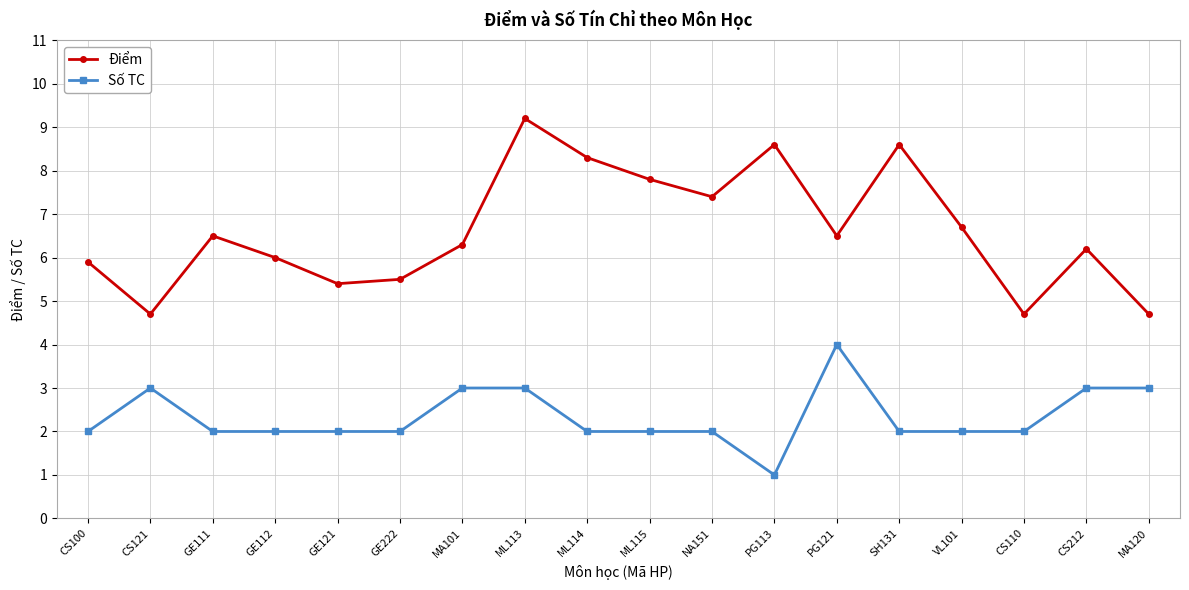

At which category does Điểm reach its first local valley?

CS121